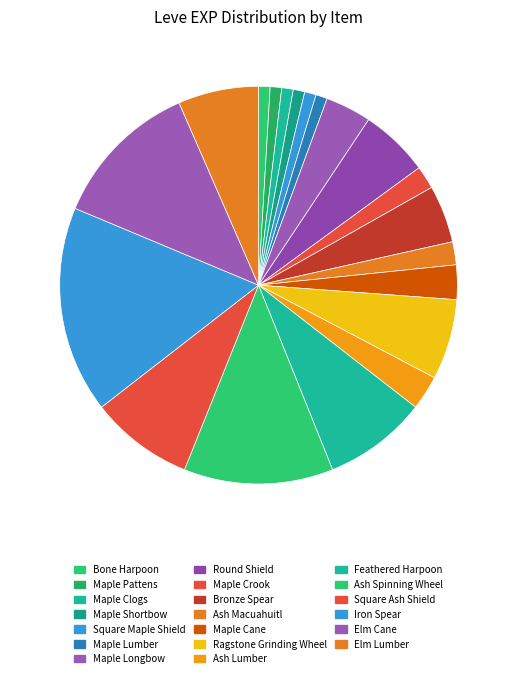

Between Elm Lumber and Square Maple Shield, which is larger?

Elm Lumber